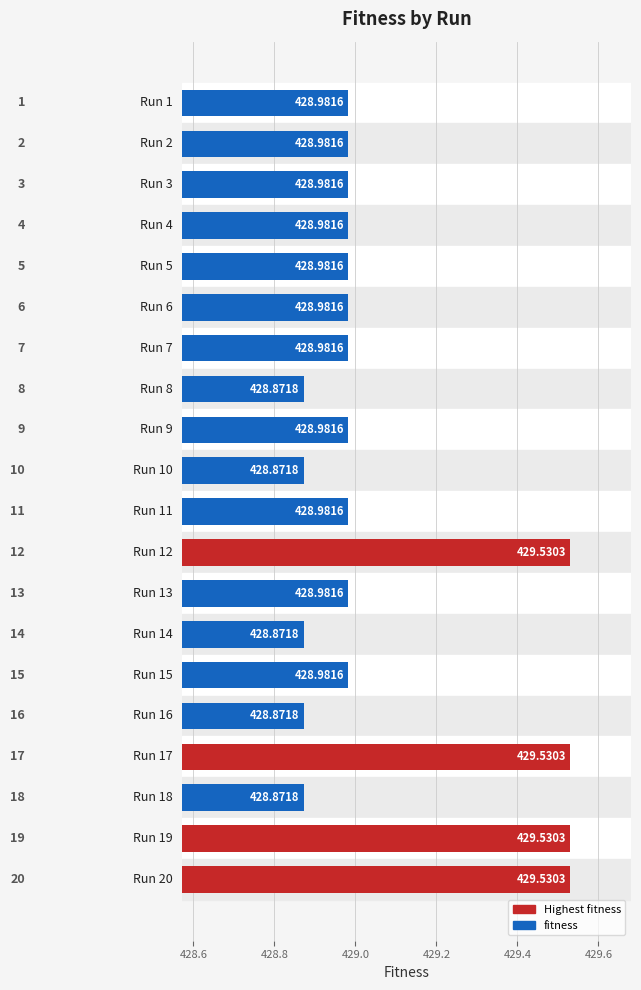

What is the difference between the maximum and minimum values?

0.7